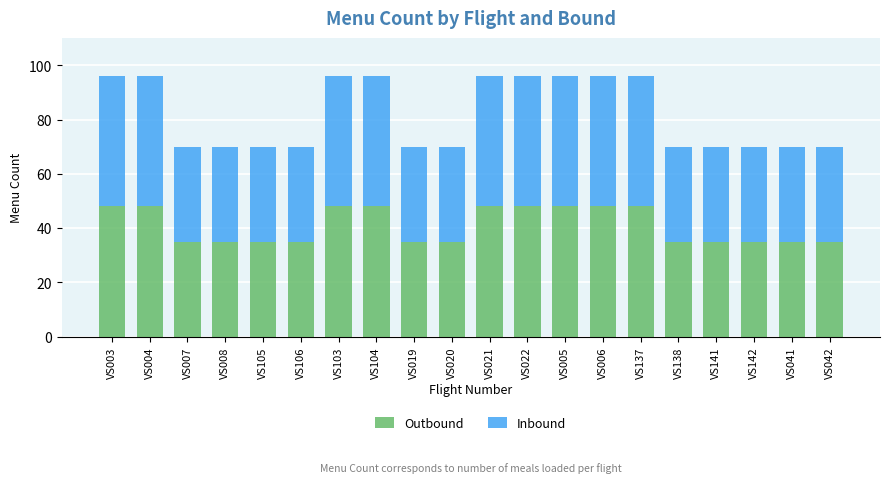

What is the difference between the maximum and minimum values in the Outbound series?

13